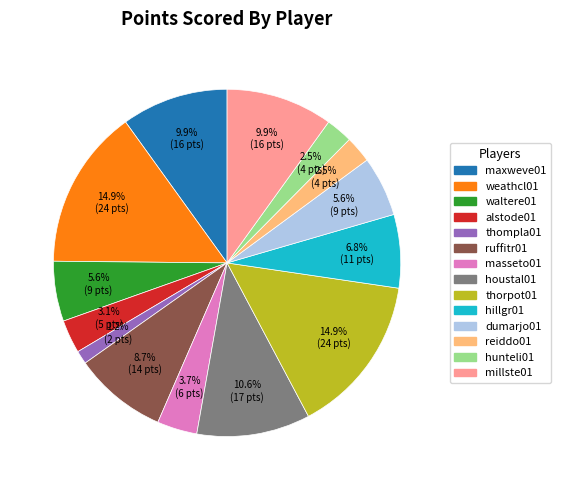

Which slice is the smallest?

thompla01